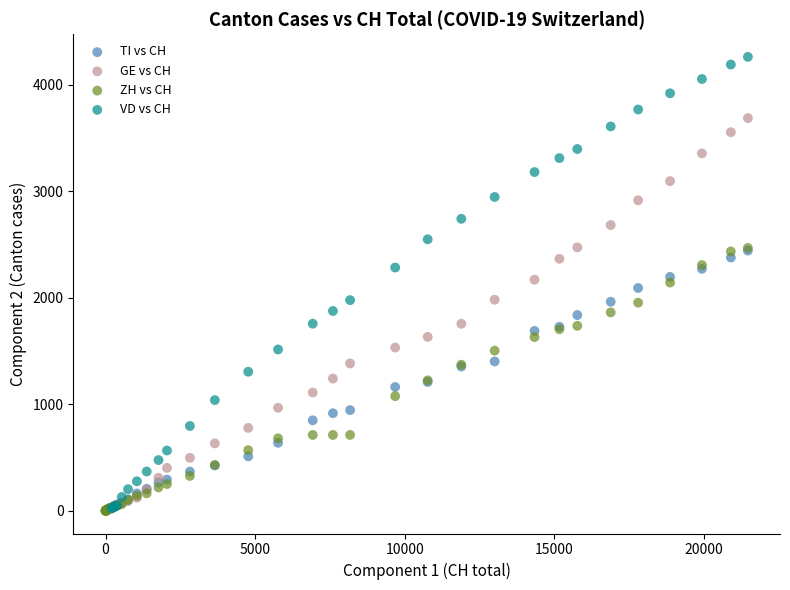

Which series reaches the maximum Y coordinate?

VD vs CH